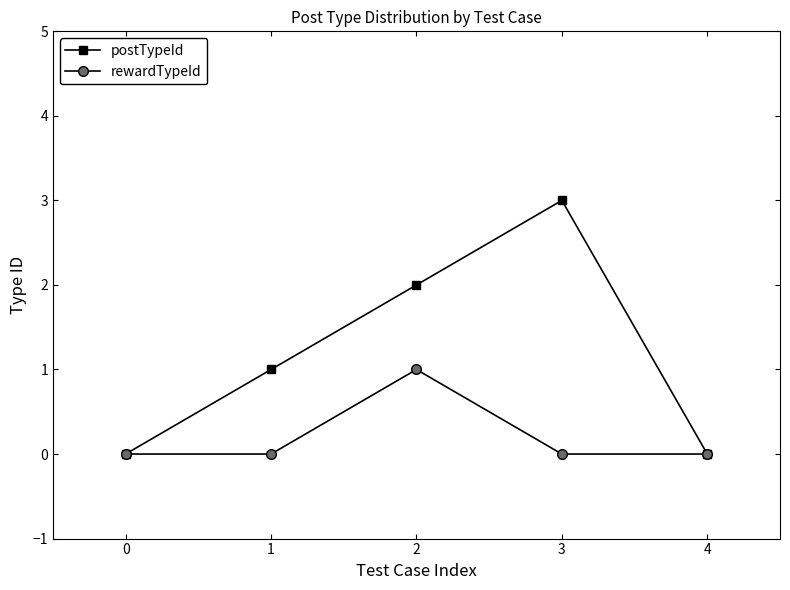

Count the number of data series in this chart.

2